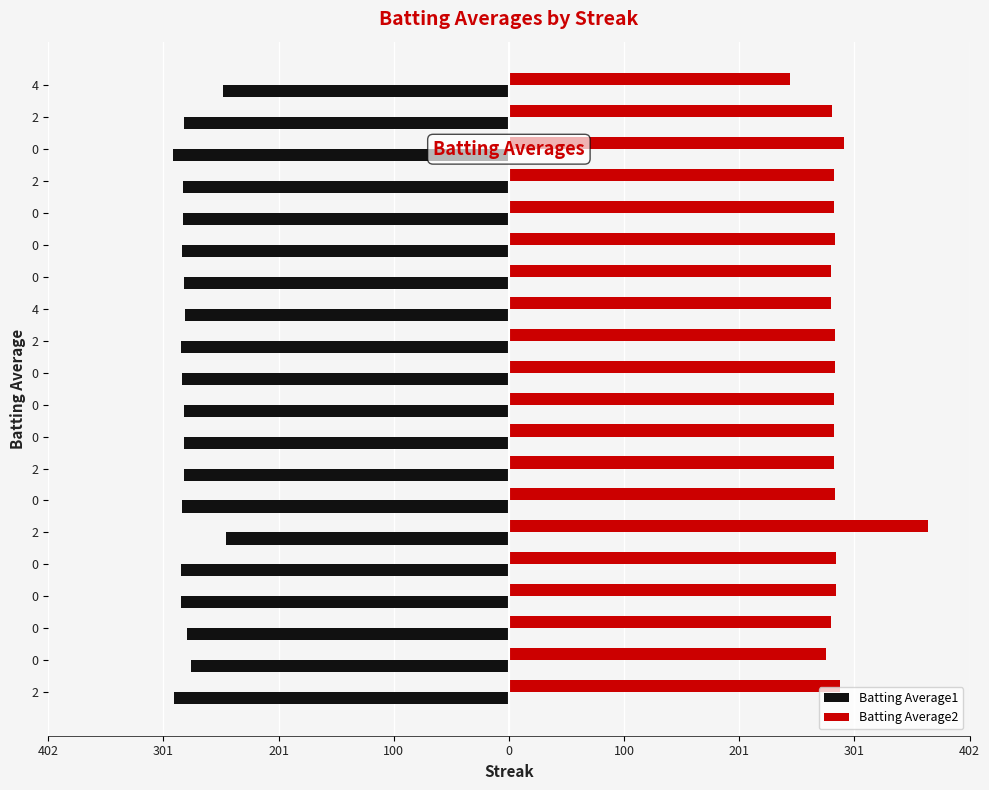

Which series has the largest total across all categories?

Batting Average2